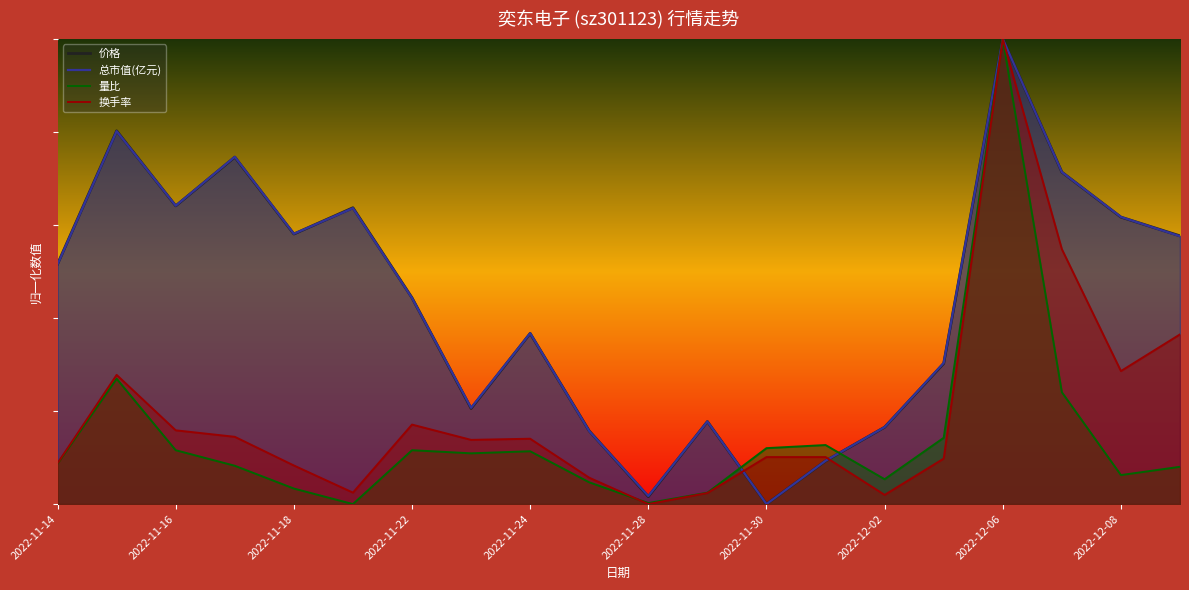

What is the sum of all 总市值(亿元) values?

8.8